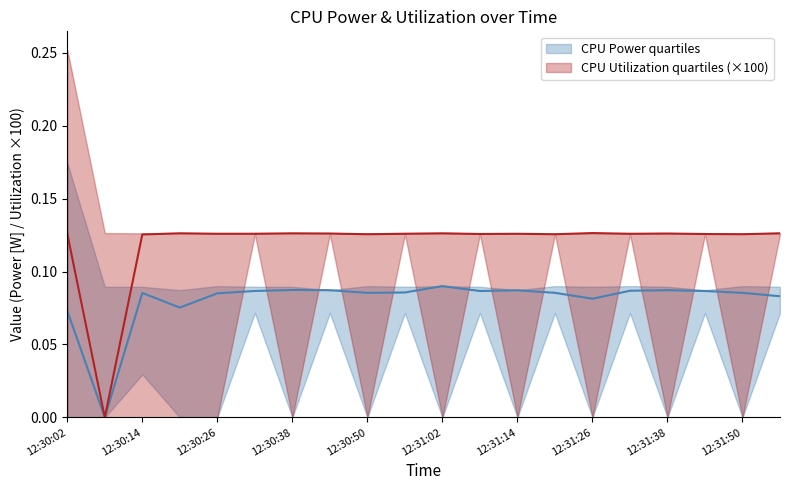

At which label does CPU Power reach its peak?

12:31:02